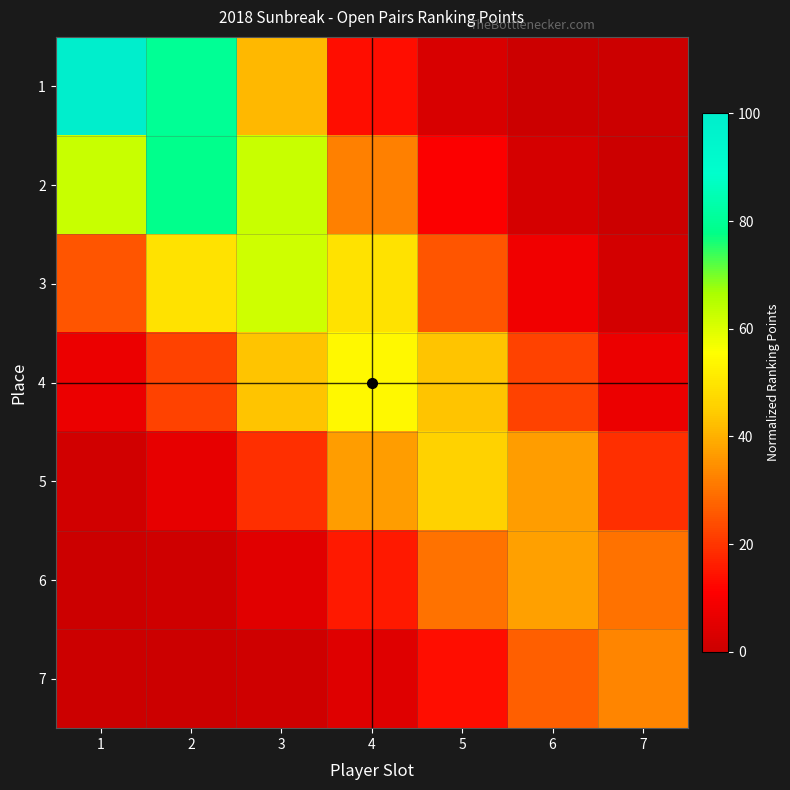

Reading left to right, transcribe all the data shown in this chart.

1: 1=100.0	2=80.1	3=41.1	4=13.5	5=2.9	6=0.4	7=0.0
2: 1=62.7	2=78.3	3=62.7	4=32.2	5=10.6	6=2.2	7=0.3
3: 1=25.4	2=49.4	3=61.8	4=49.4	5=25.4	6=8.4	7=1.8
4: 1=7.3	2=22.2	3=43.2	4=53.9	5=43.2	6=22.2	7=7.3
5: 1=1.3	2=6.2	3=18.9	4=36.9	5=46.1	6=36.9	7=18.9
6: 1=0.1	2=1.1	3=5.1	4=15.3	5=29.9	6=37.3	7=29.9
7: 1=0.0	2=0.1	3=0.9	4=4.5	5=13.6	6=26.6	7=33.2